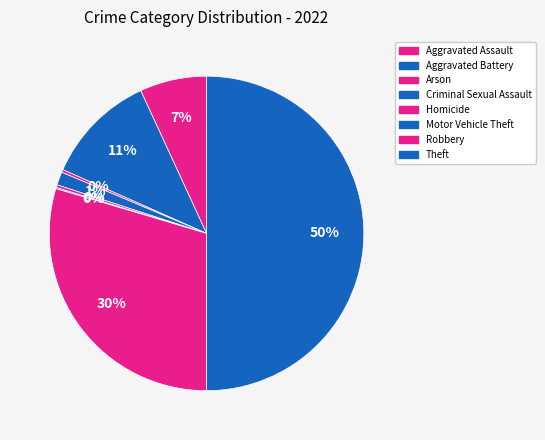

What is the change in value from Aggravated Assault to Homicide?

-116